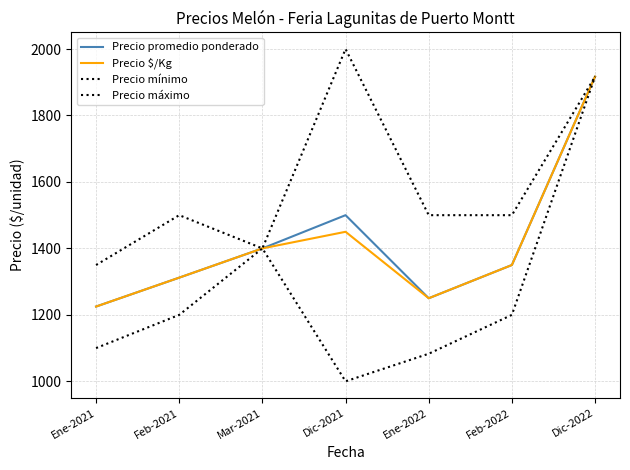

In Precio promedio ponderado, how many points are higher than both neighbors (excluding endpoints)?

1